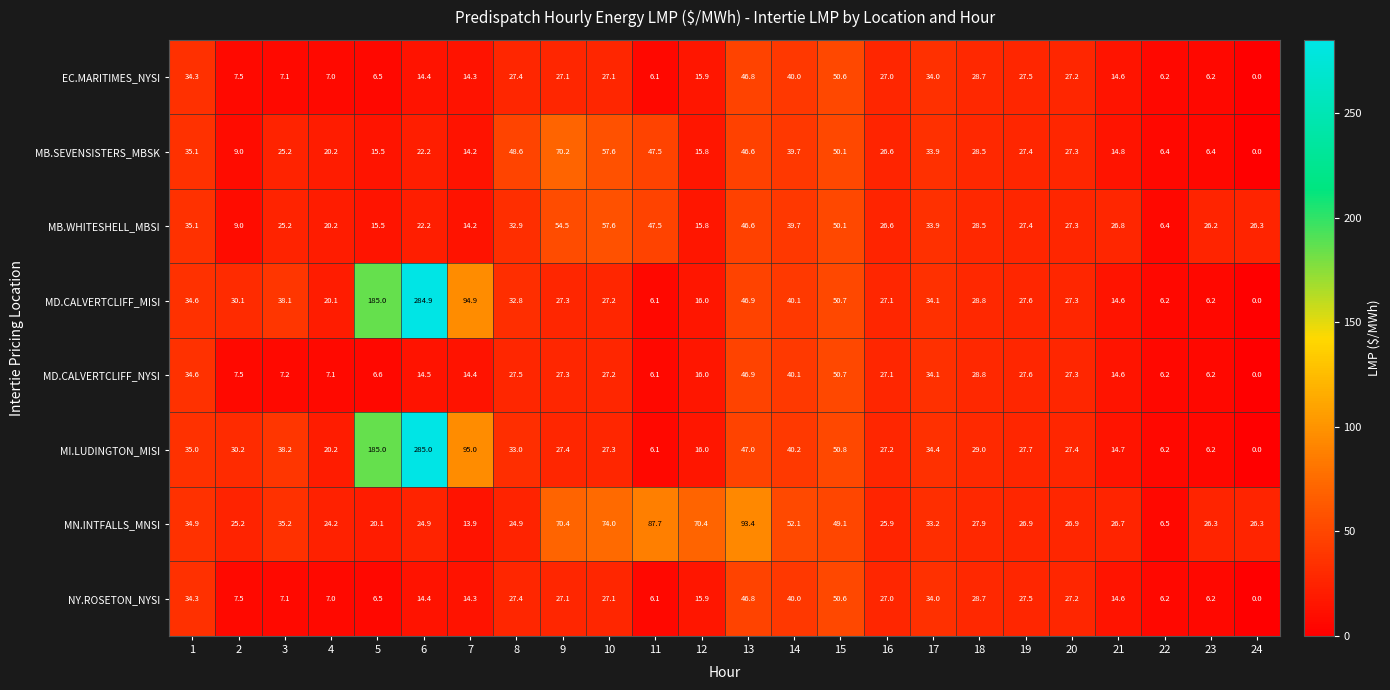

The MN.INTFALLS_MNSI series shows 87.7 at 11. True or false?

True